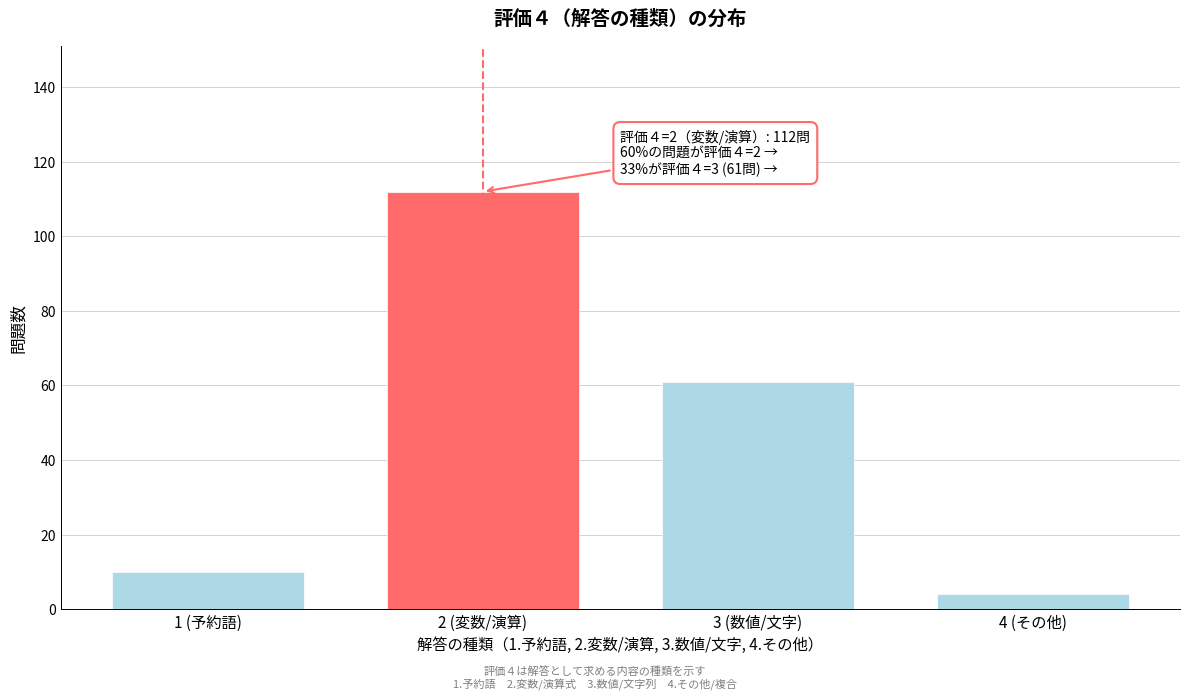

Reading left to right, transcribe all the data shown in this chart.

10	112	61	4